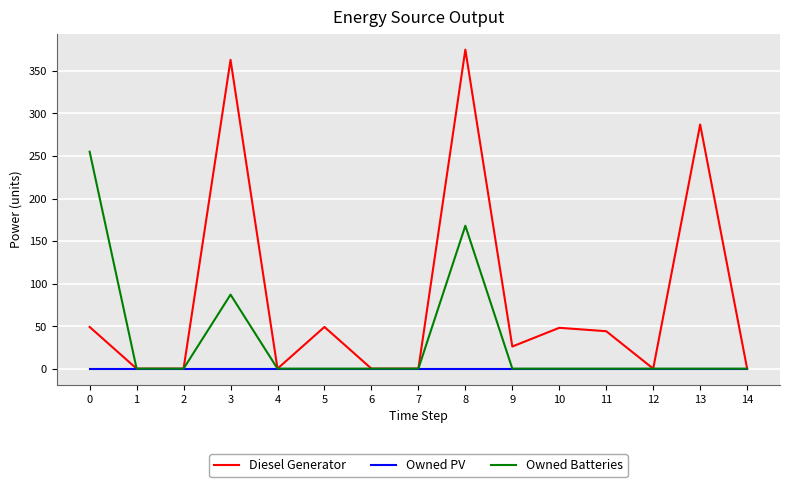

The value of Owned Batteries at 13 is 147. True or false?

False